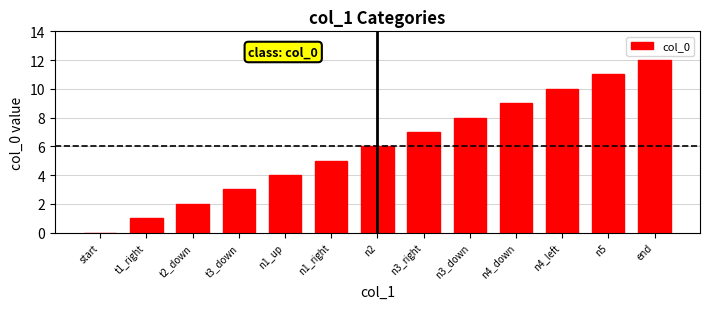

The value at n2 is 6. True or false?

True